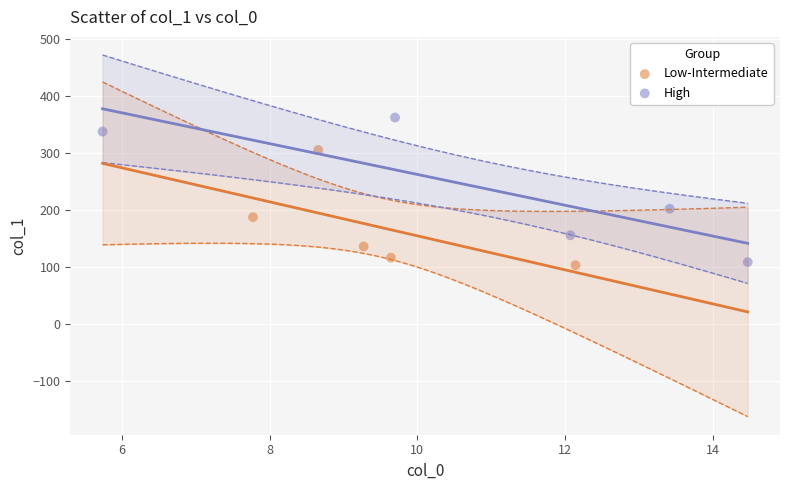

Which series reaches the maximum Y coordinate?

High